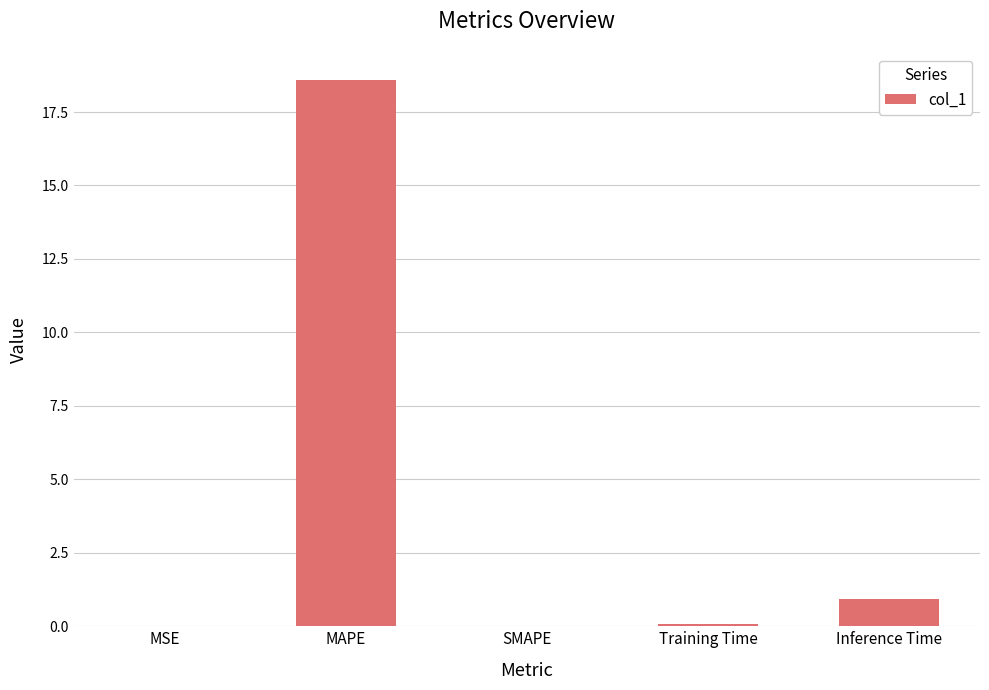

Between MAPE and SMAPE, which is larger?

MAPE